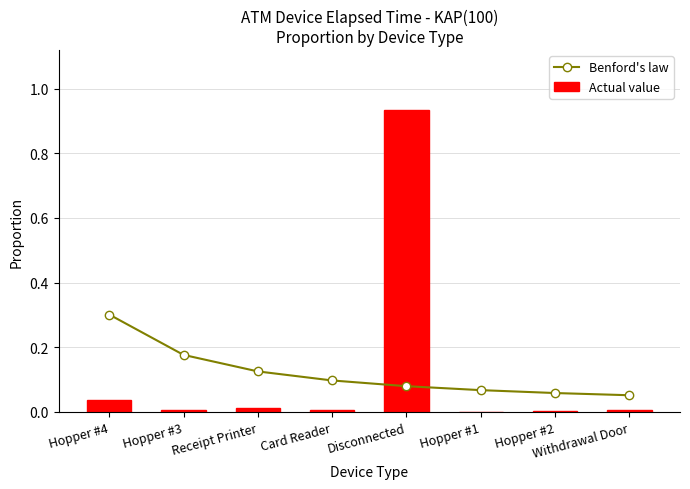

The value of Benford's law at Withdrawal Door is 0.1. True or false?

True